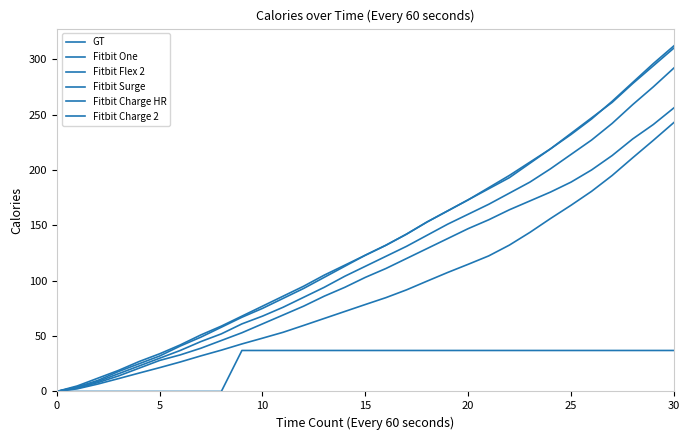

Does the chart display data point markers on the line(s)?

No